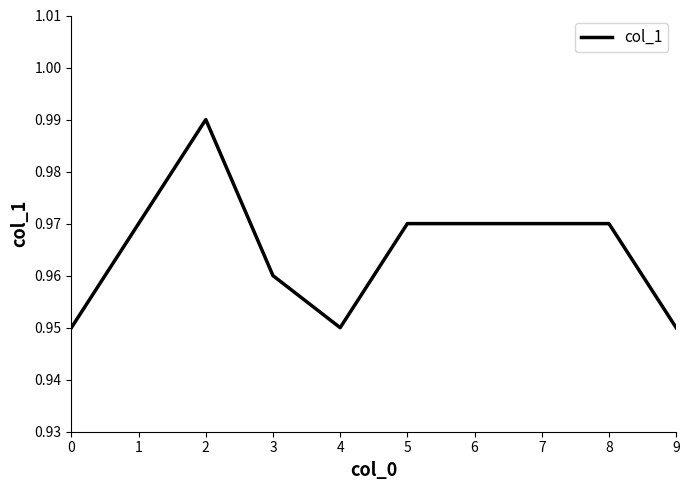

How many distinct data groups are displayed?

1